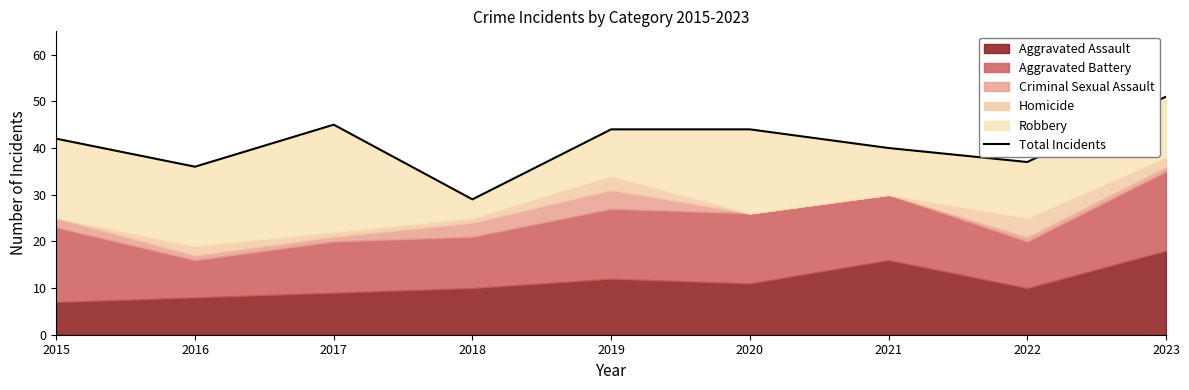

Is it true that the value at 2015 is 19?

False